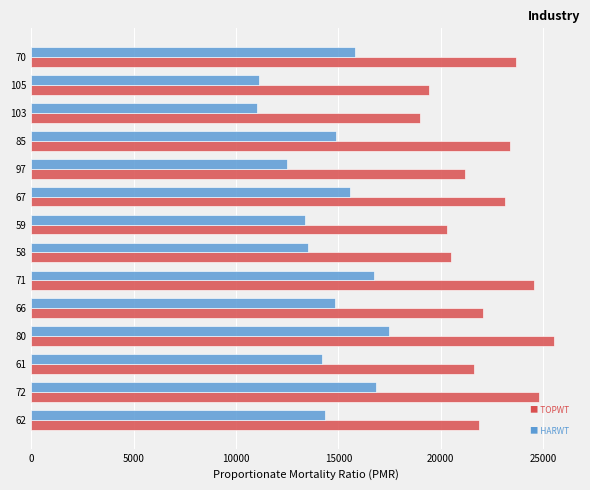

What is the total value across all series at 103?

30056